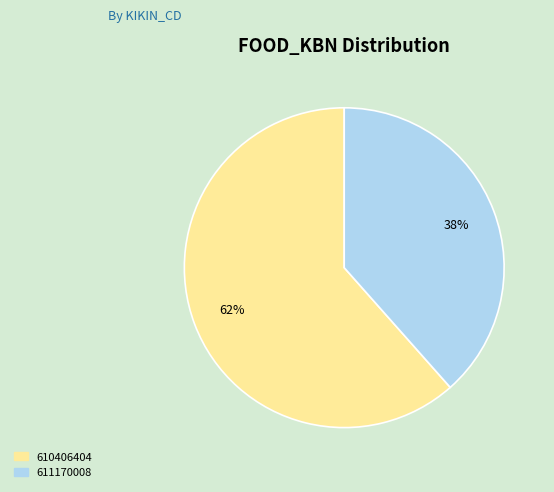

How many slices are in this pie chart?

2